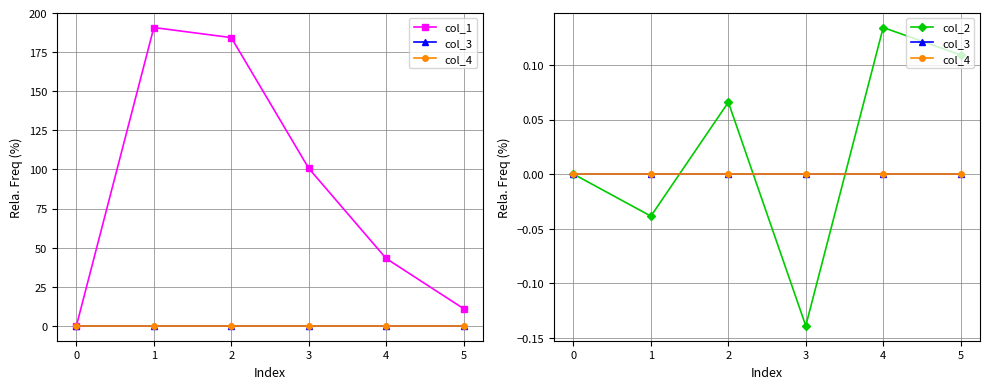

Between 3 and 0, which is larger?

3